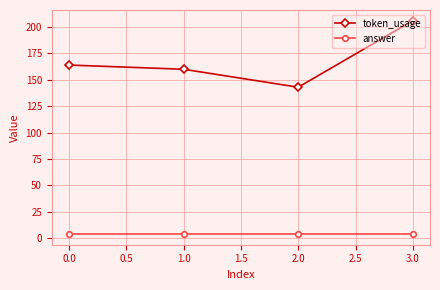

Count the number of data series in this chart.

2